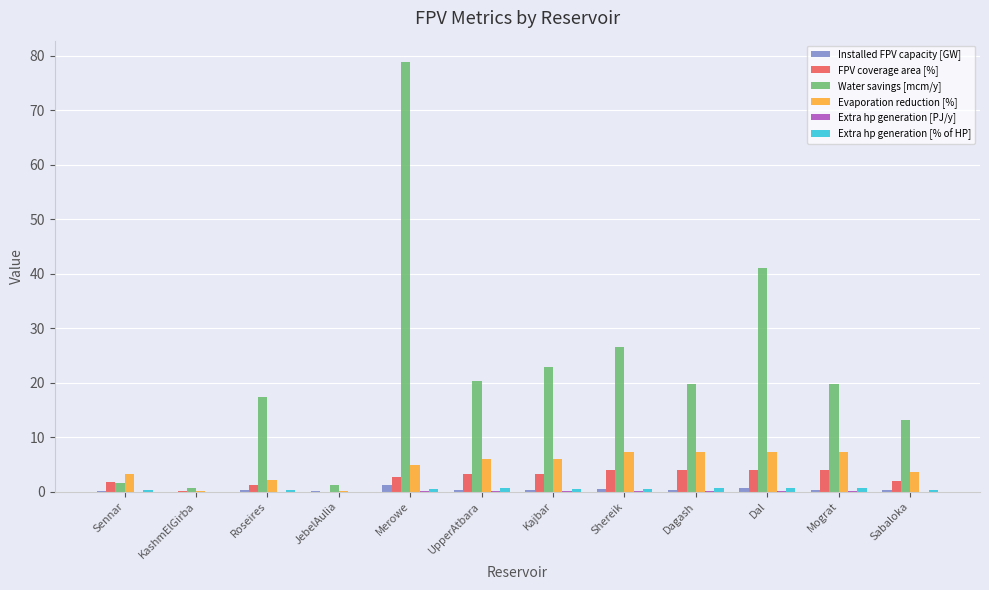

What is the sum of all FPV coverage area [%] values?

29.7